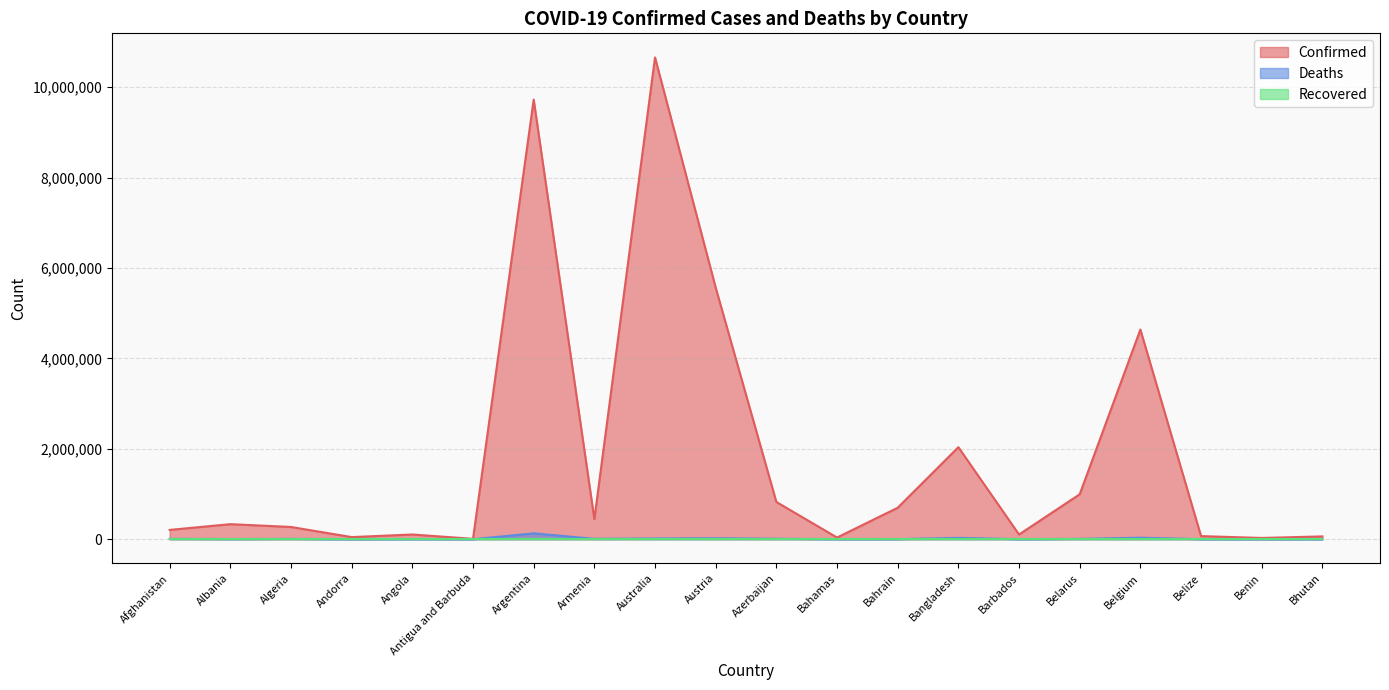

What is the total value across all series at Belize?

69736